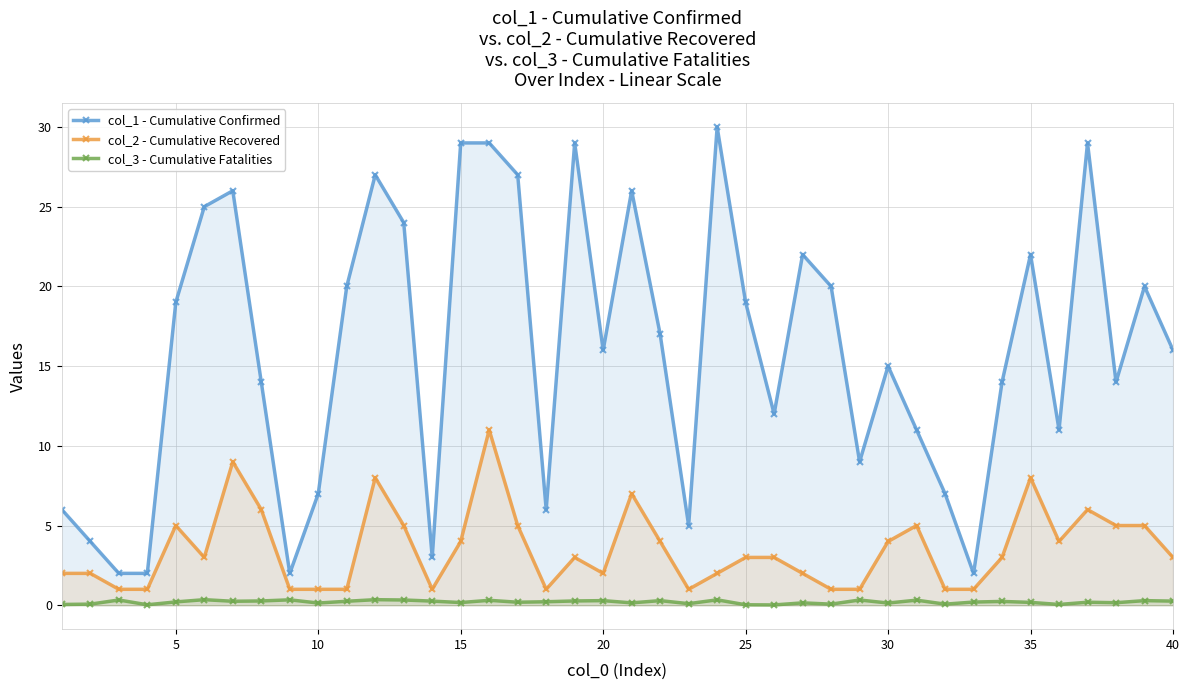

Rank the series by their maximum value, from highest to lowest.

col_1 - Cumulative Confirmed, col_2 - Cumulative Recovered, col_3 - Cumulative Fatalities